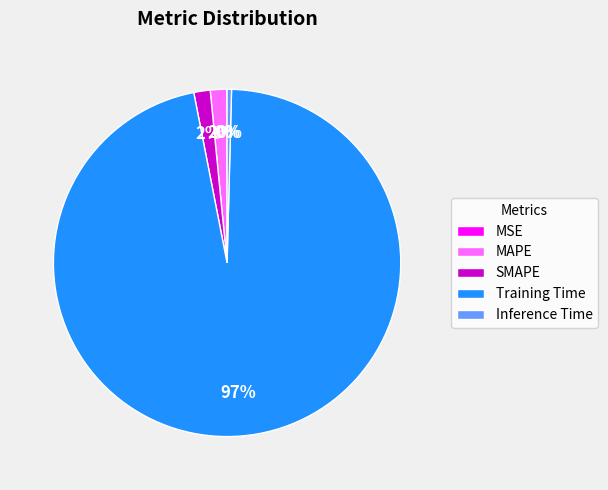

Which slice is the largest?

Training Time